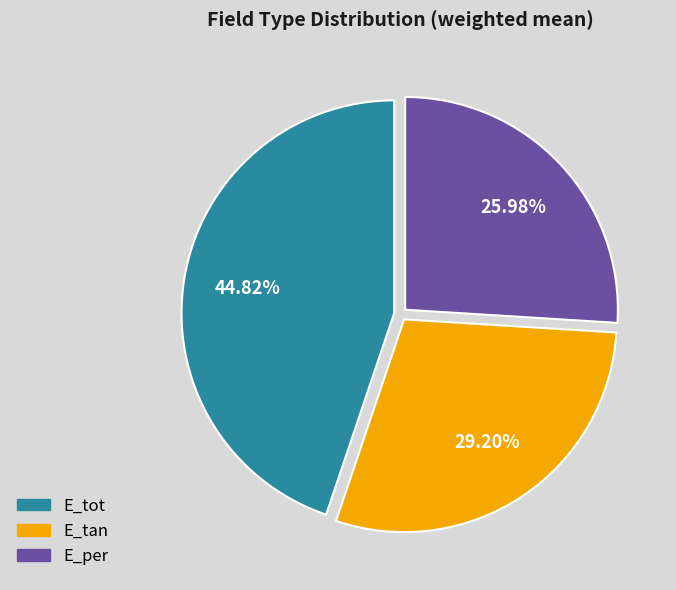

Is there a majority slice in this chart?

No